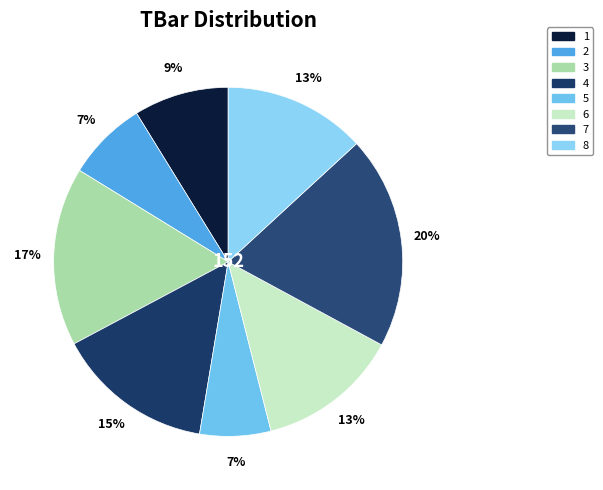

How much of the chart is everything except 7?

80.3%